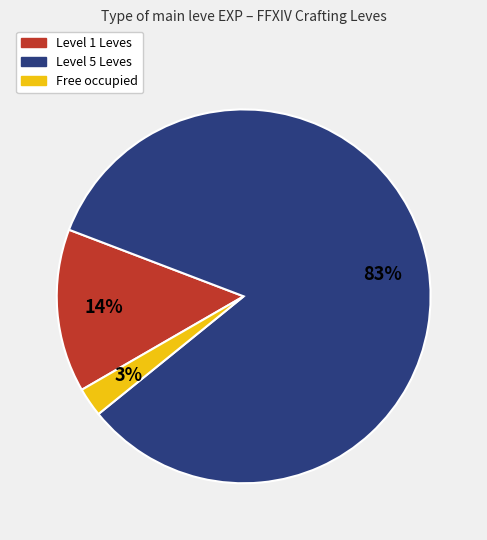

To the nearest percent, what is the average slice percentage?

33%